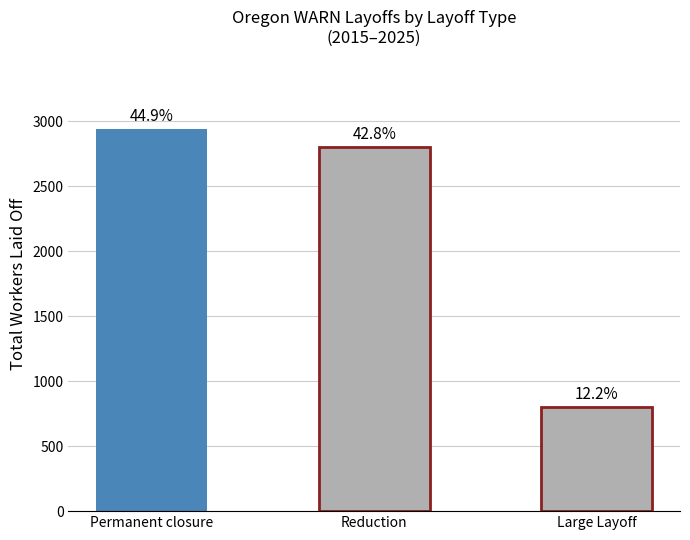

Does the chart contain any negative values?

No